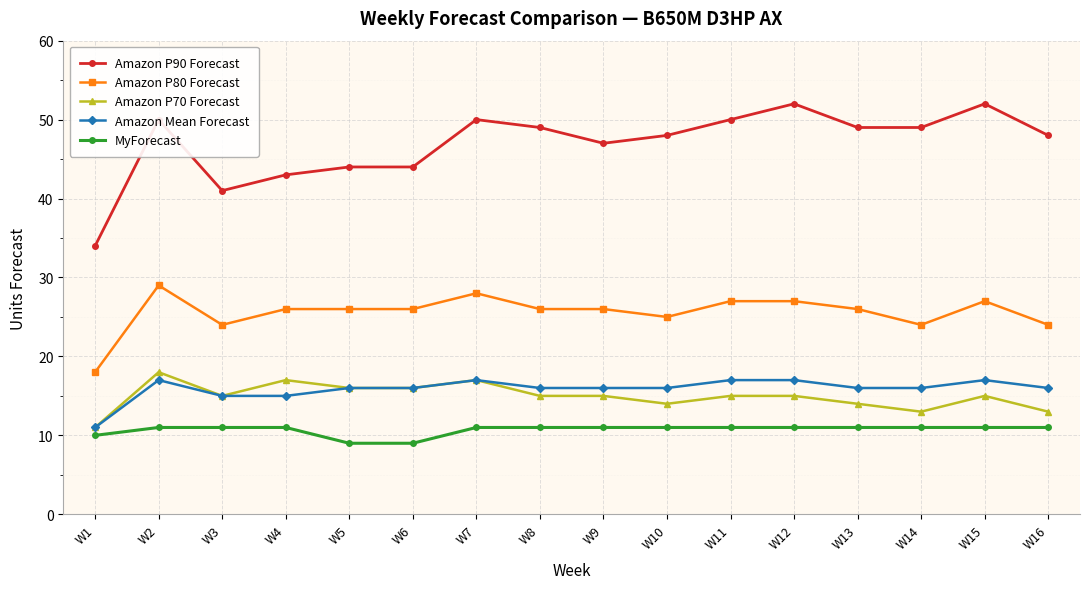

True or false: MyForecast and Amazon P80 Forecast intersect in this chart.

False